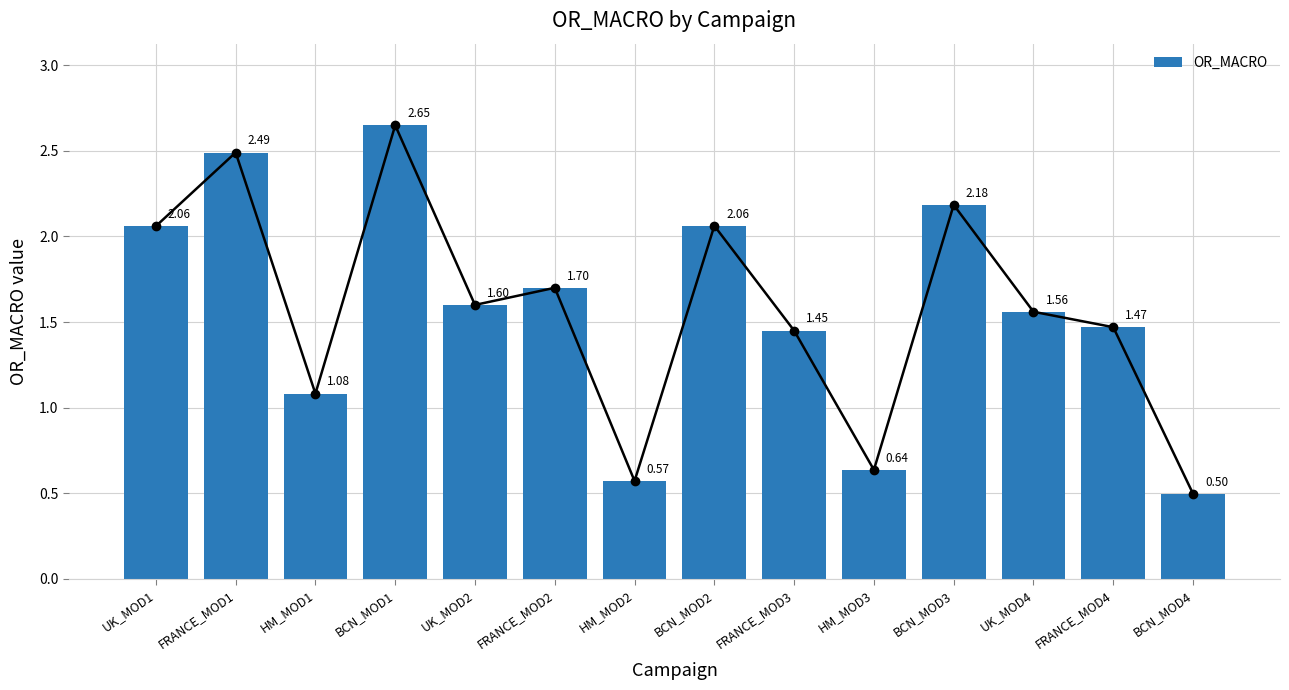

The value at FRANCE_MOD1 is 4.2. True or false?

False